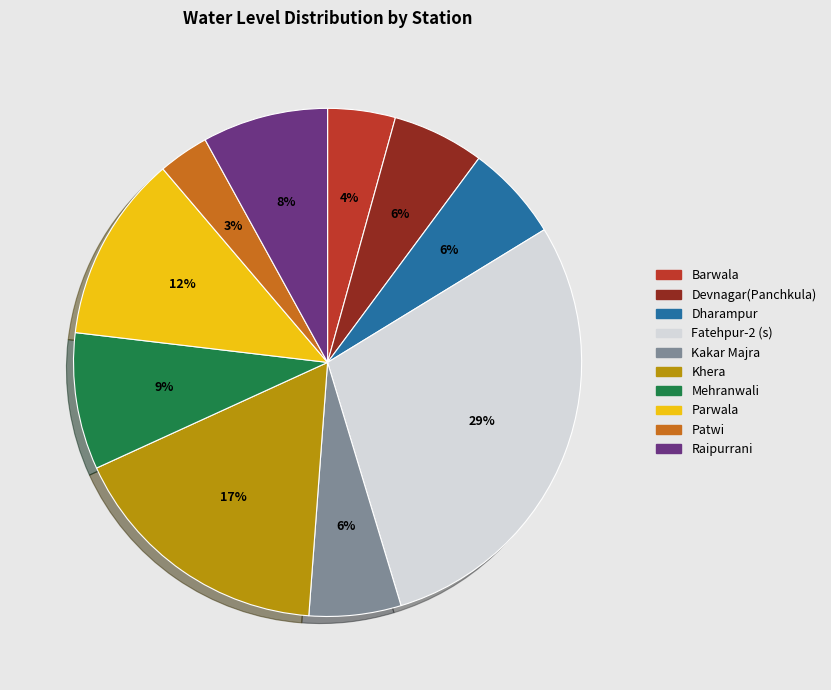

To the nearest percent, what portion does Raipurrani represent?

8%